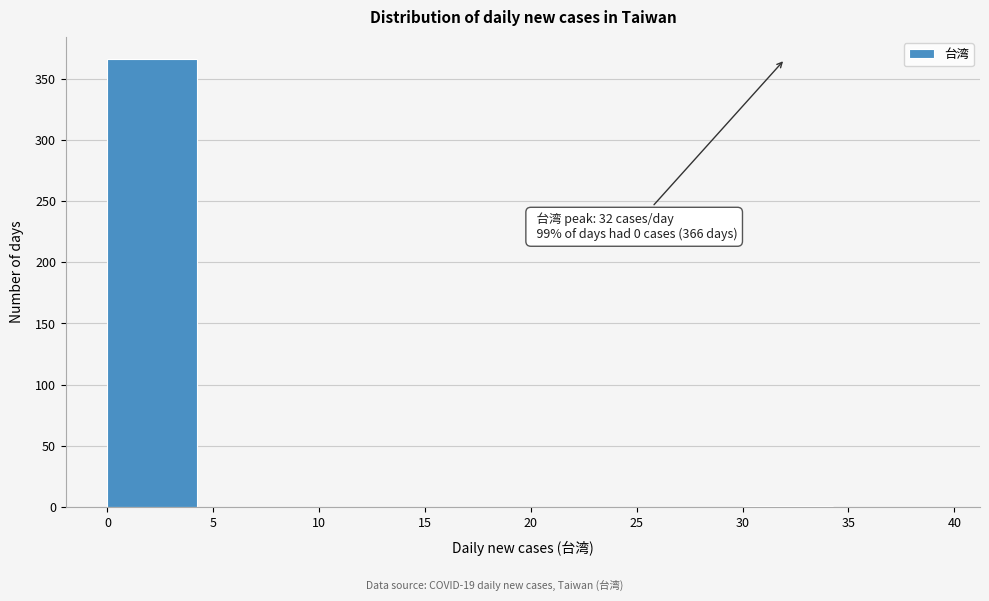

Over which range of the x-axis is the bar tallest?

0 to 5